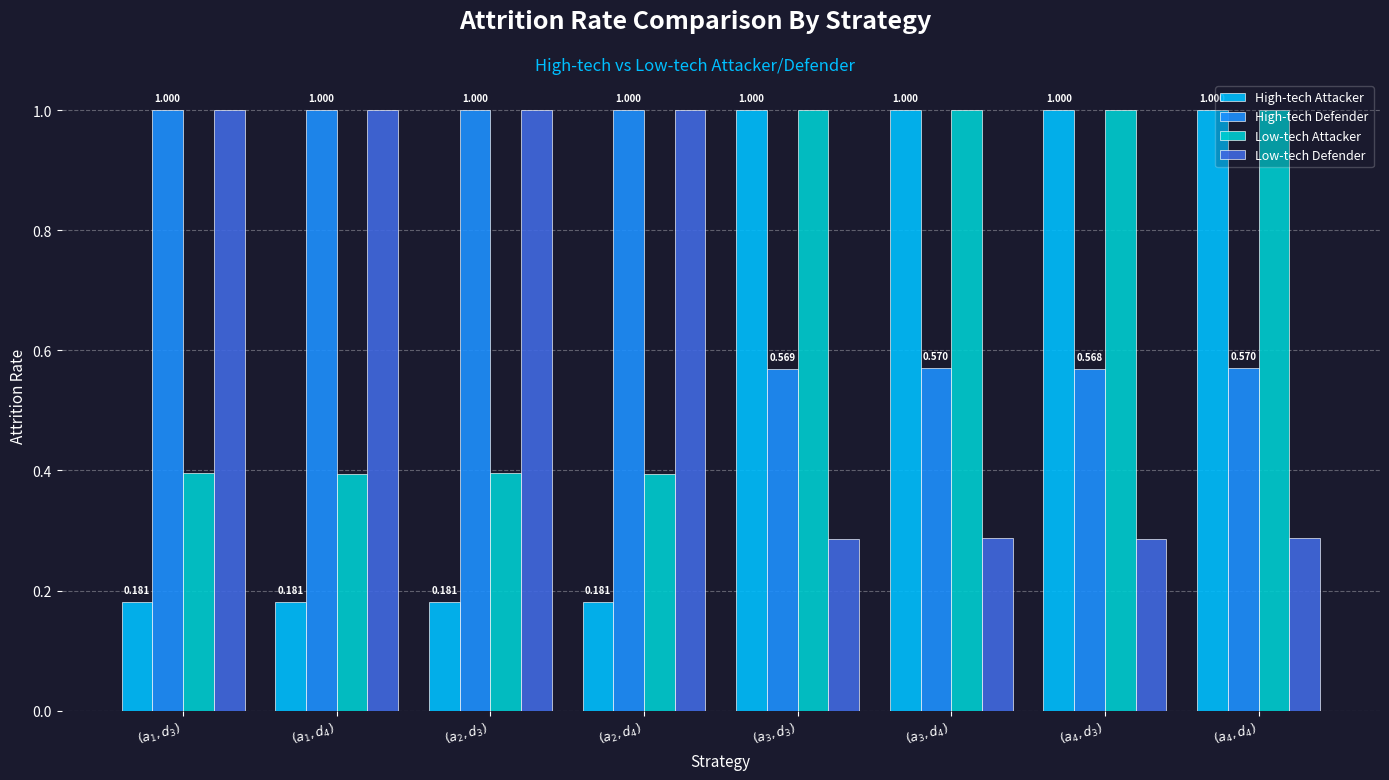

What is the sum of the Low-tech Defender values at $(a_1,d_3)$ and $(a_3,d_3)$?

1.3